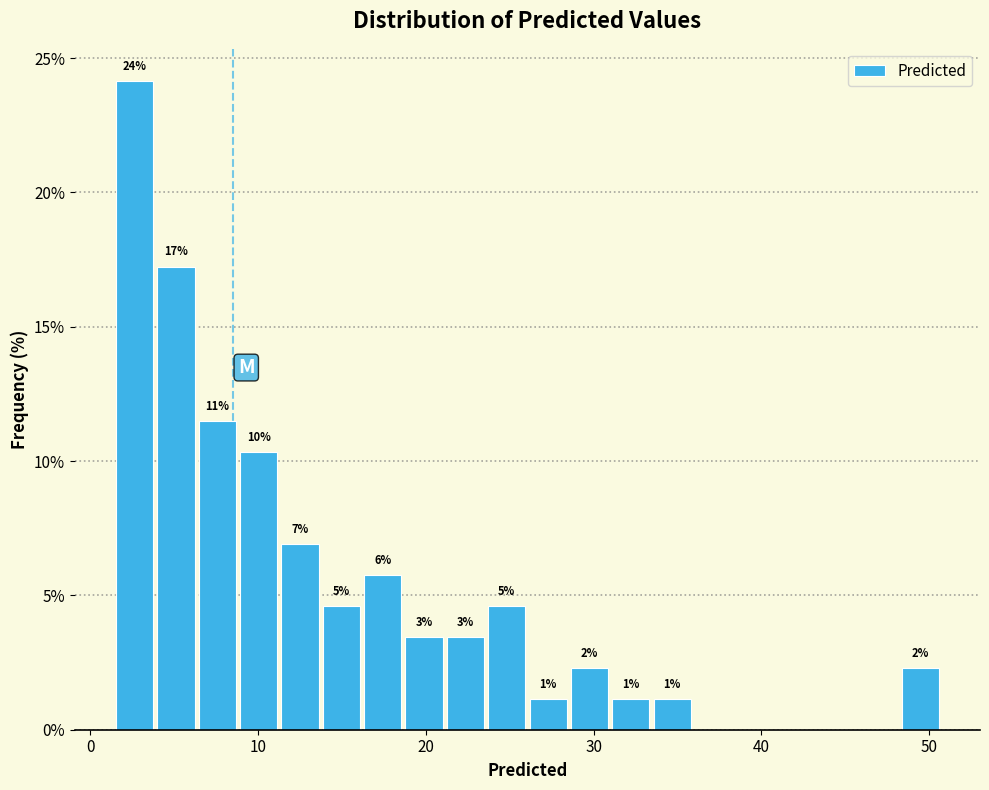

Read against the x-axis, roughly where is the centre of the tallest bar?

3